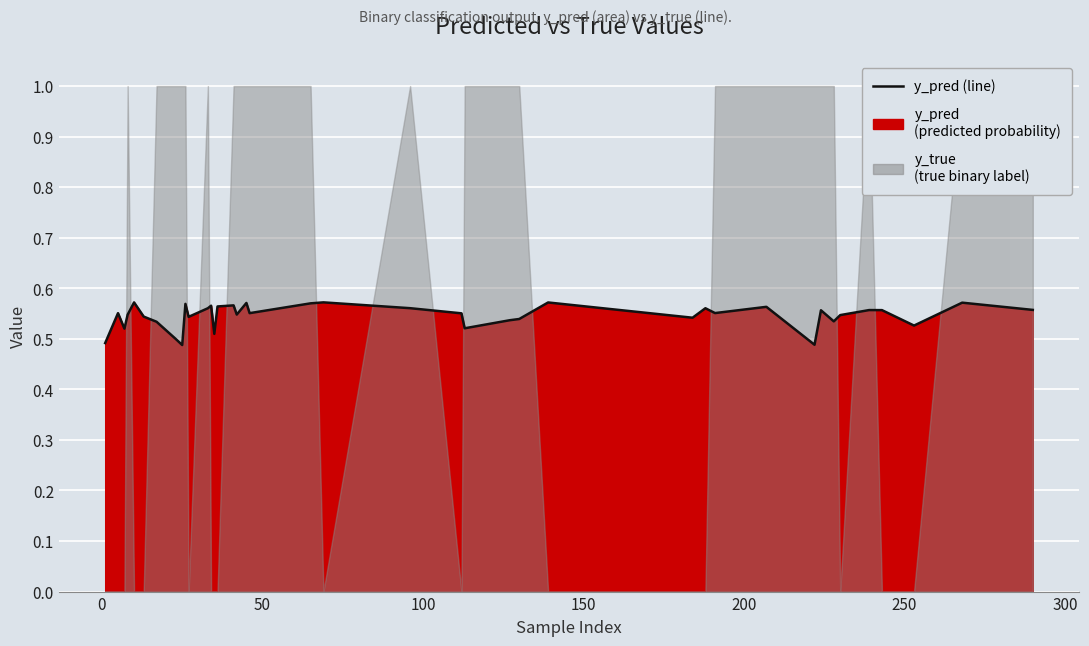

What is the difference between the maximum and second lowest values?

0.1